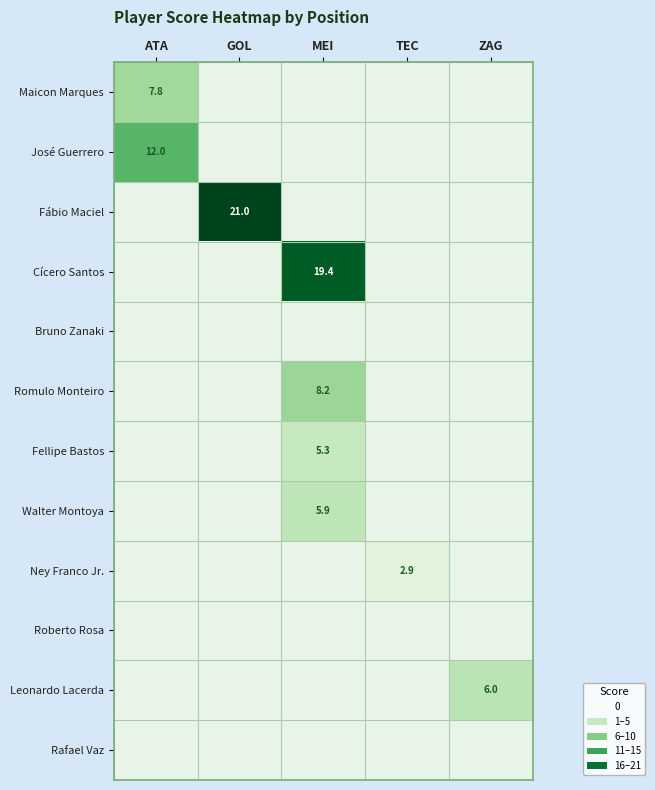

Is it true that Fábio Maciel equals 21.0 at GOL?

True